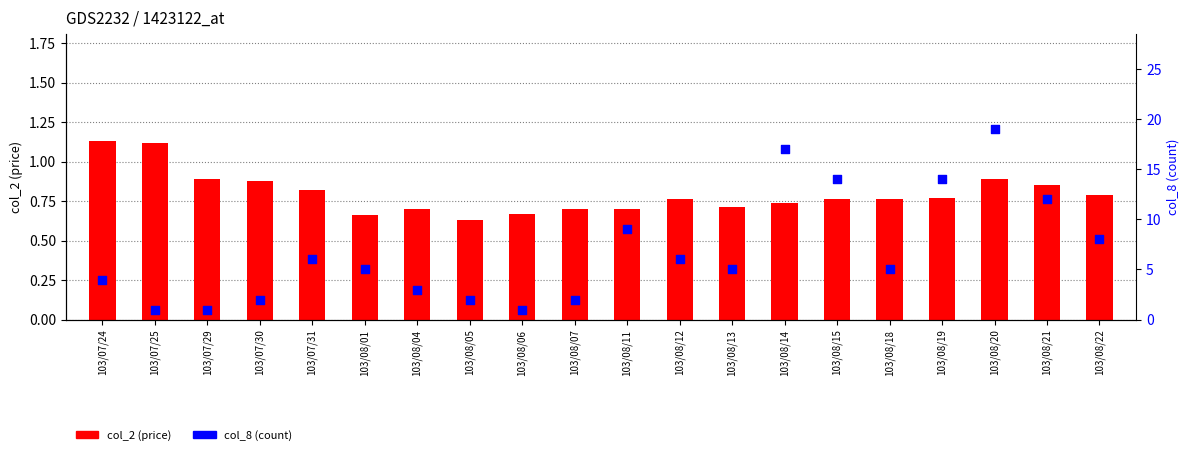

Which series reaches the minimum Y coordinate?

col_2 (price)